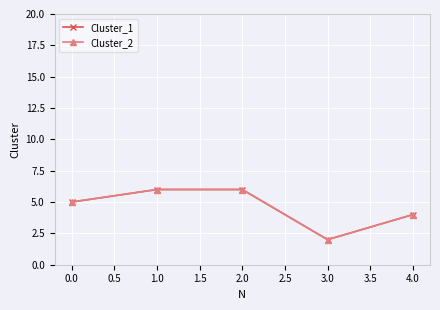

How many lines are shown in the chart?

2